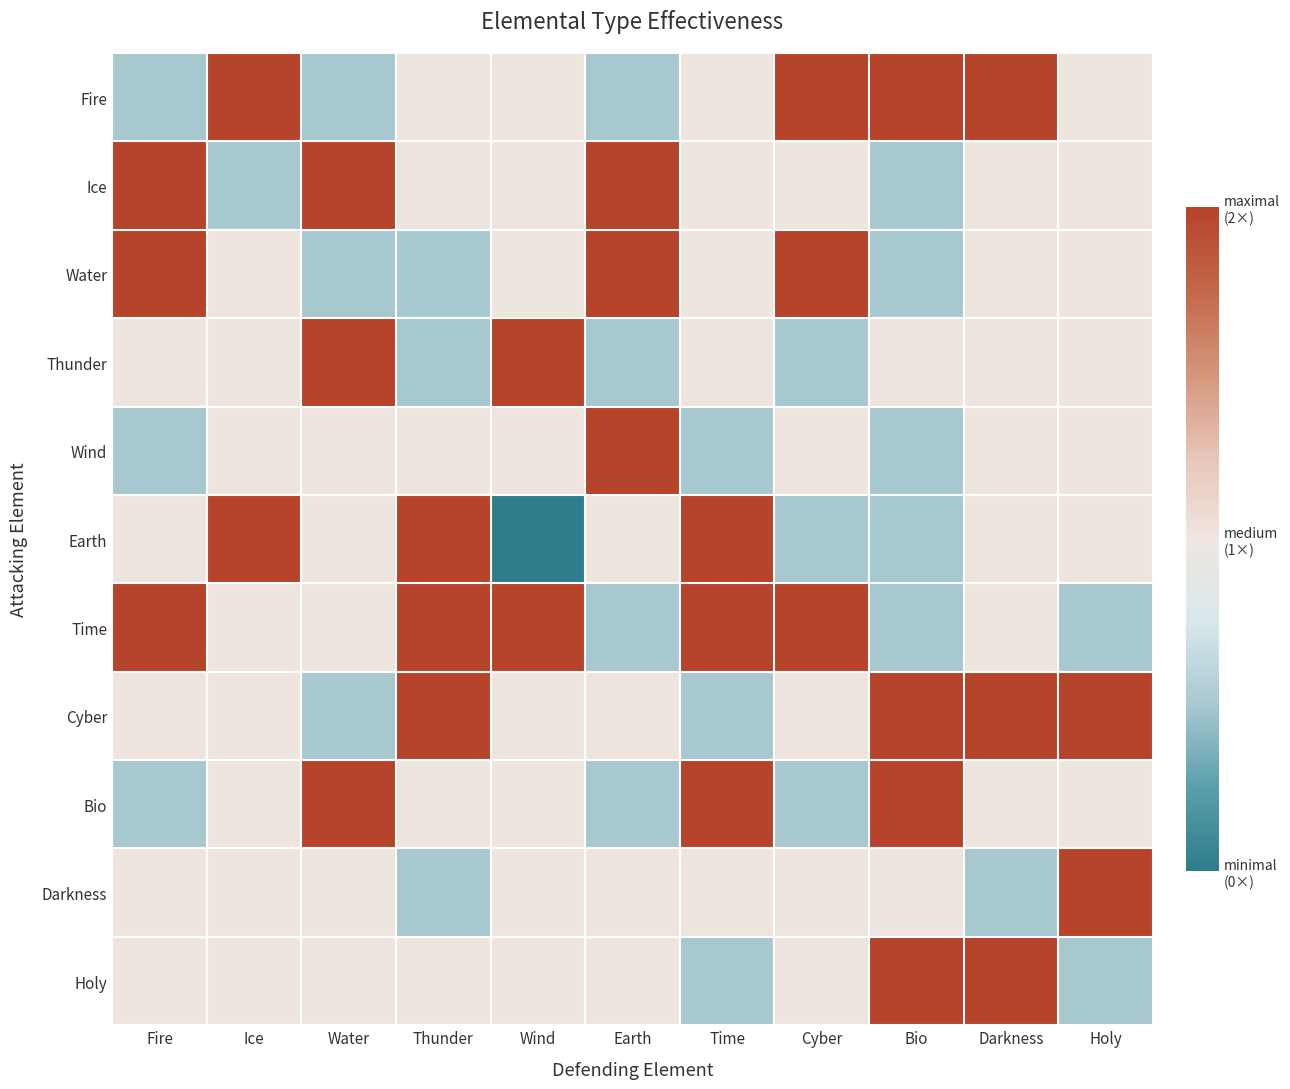

At how many categories does at least one series exceed 0?

11